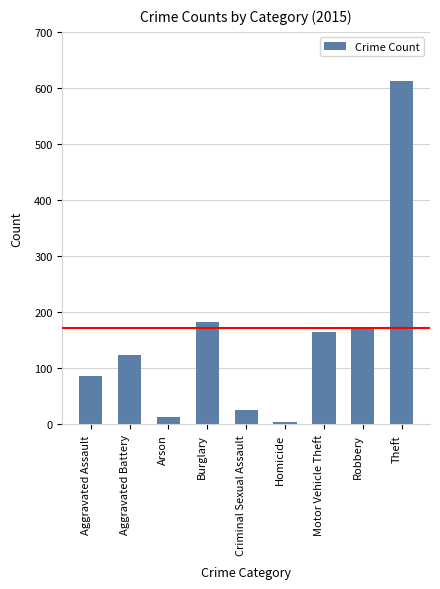

Are the bars grouped side by side (vs. stacked)?

No